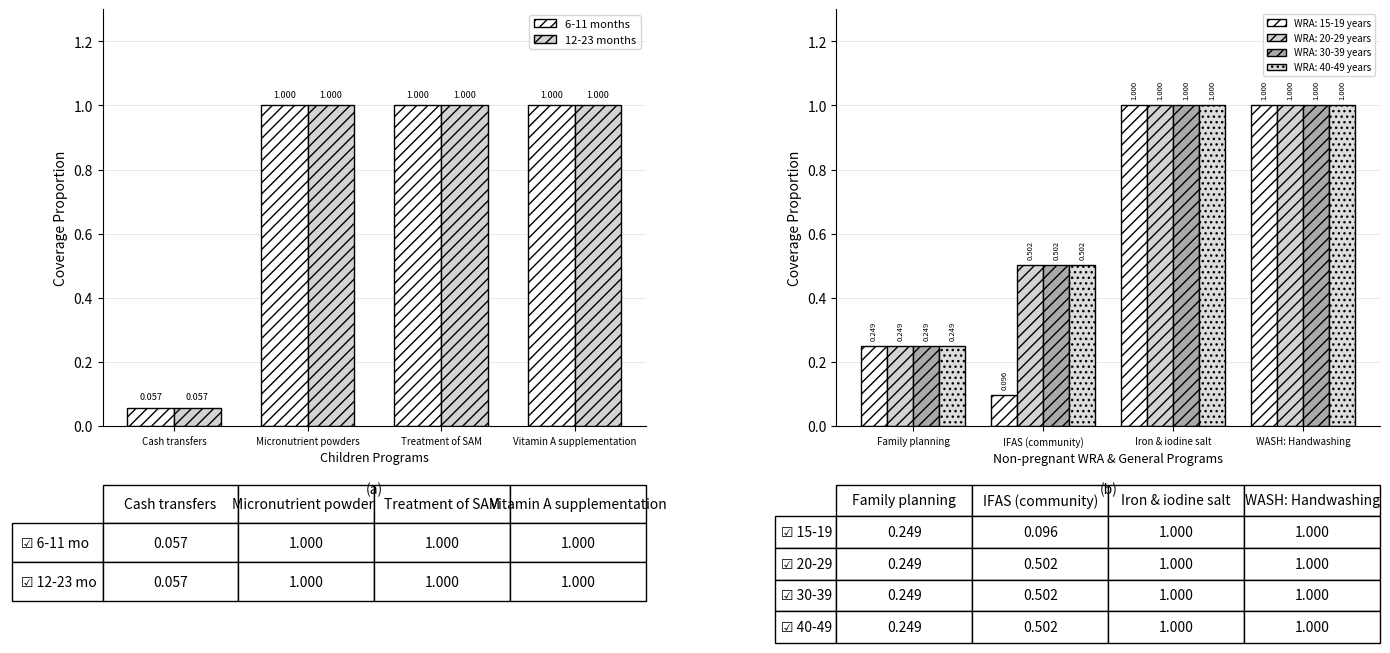

Between Micronutrient powders and Vitamin A supplementation, which series saw the biggest shift?

6-11 months